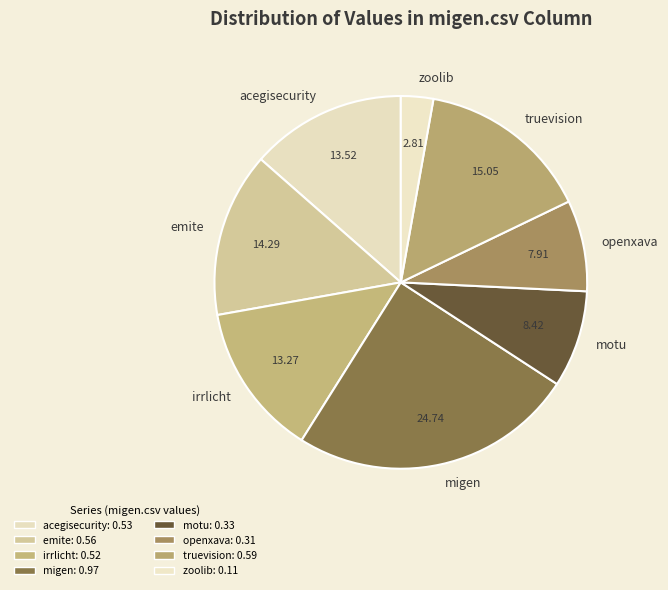

Does truevision represent more than half of the total?

No